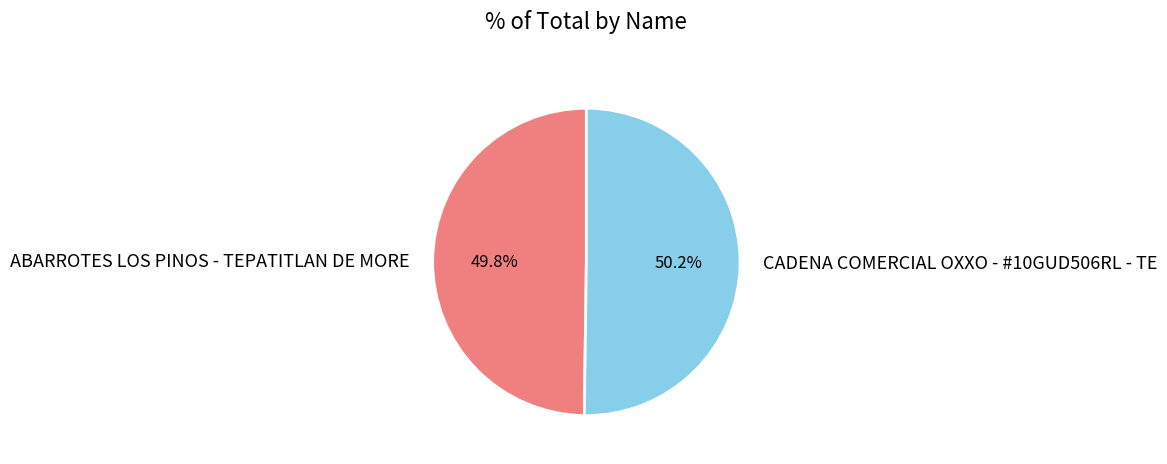

How many slices are in this pie chart?

2